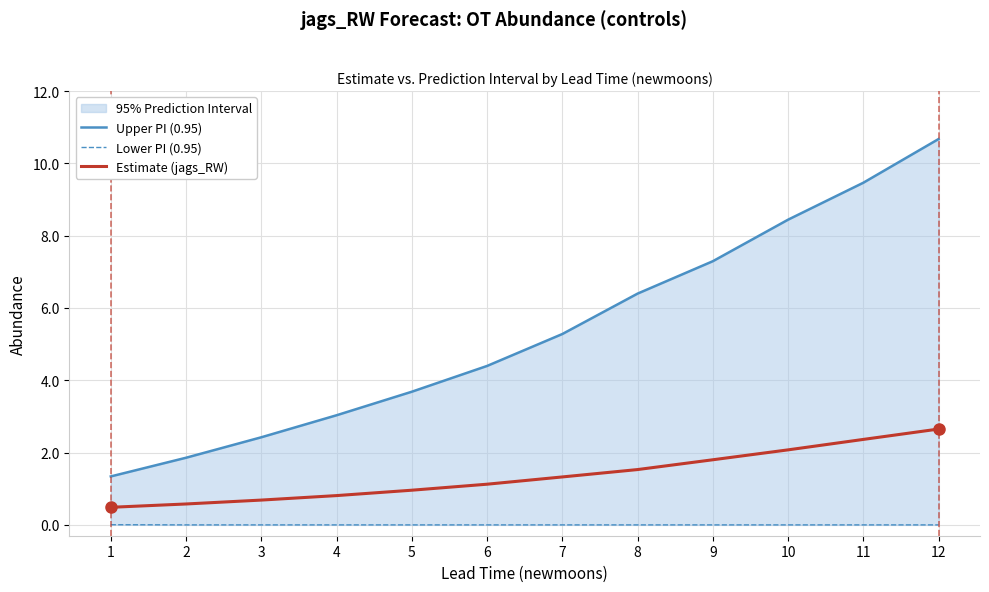

Which series has the largest range (max minus min)?

Upper PI (0.95)